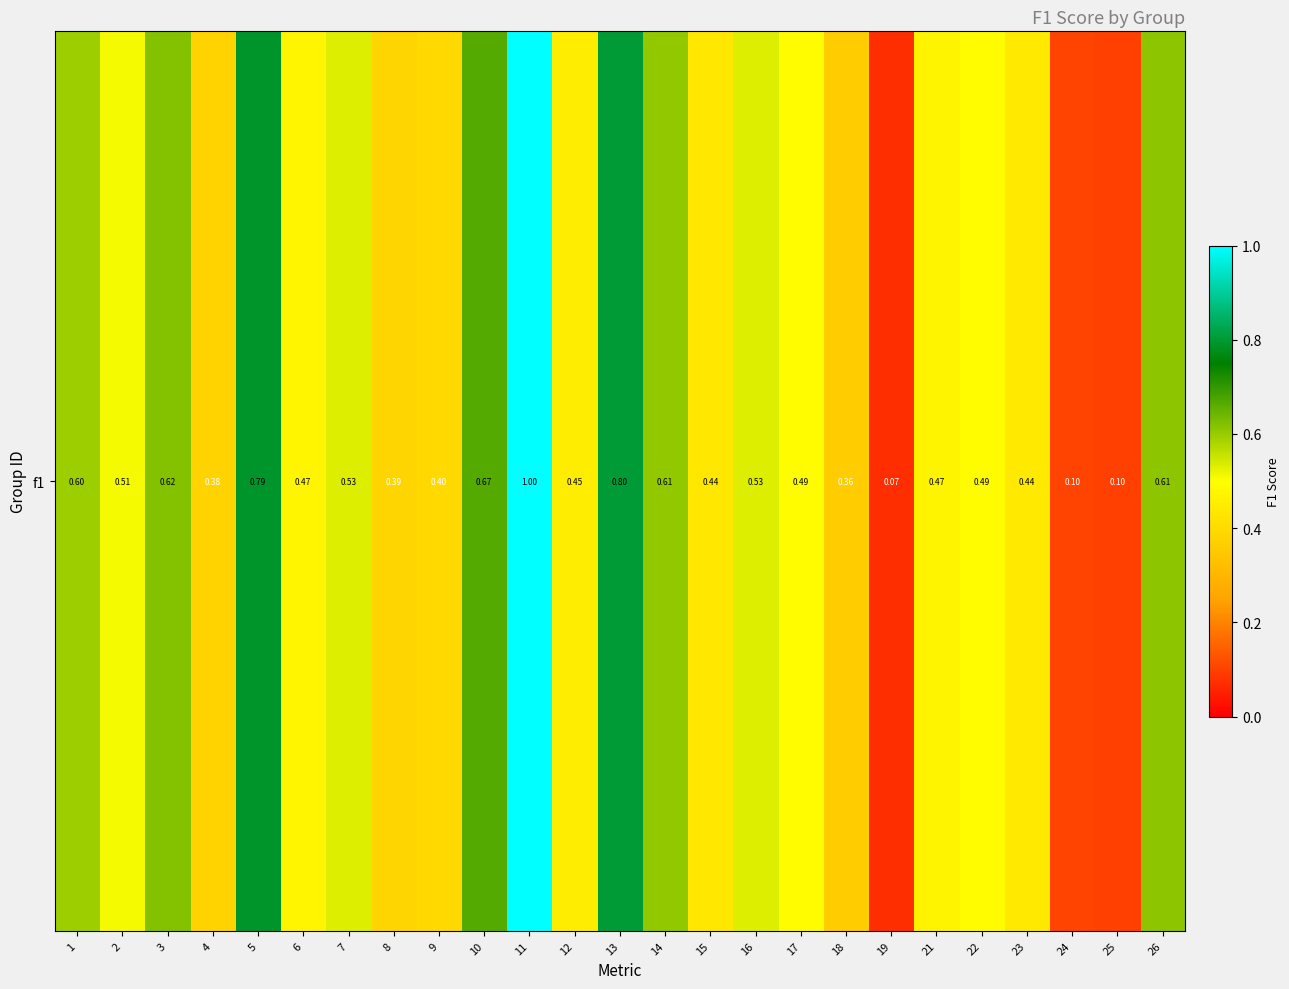

What is the average value?

0.5